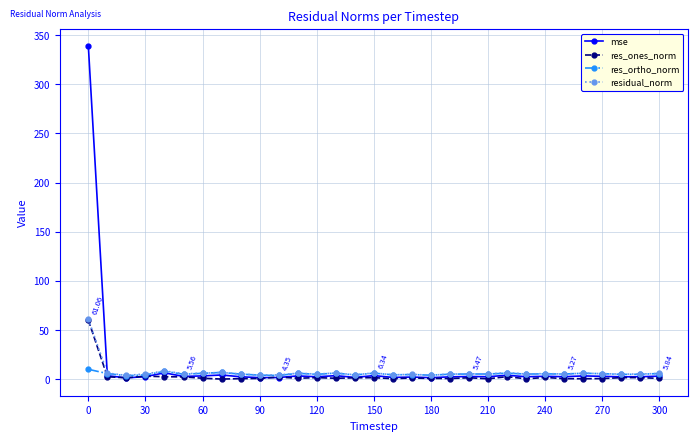

How many lines are shown in the chart?

4